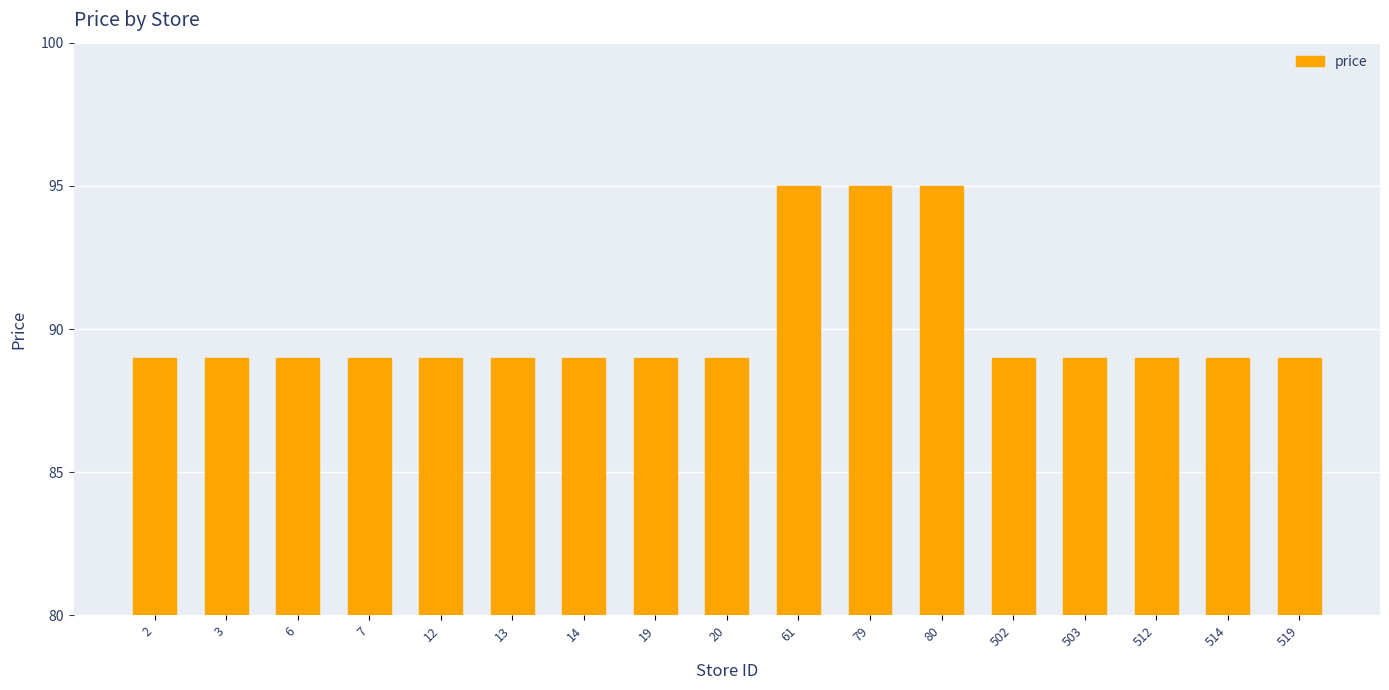

Reading left to right, list all the values displayed in this chart.

2=89	3=89	6=89	7=89	12=89	13=89	14=89	19=89	20=89	61=95	79=95	80=95	502=89	503=89	512=89	514=89	519=89